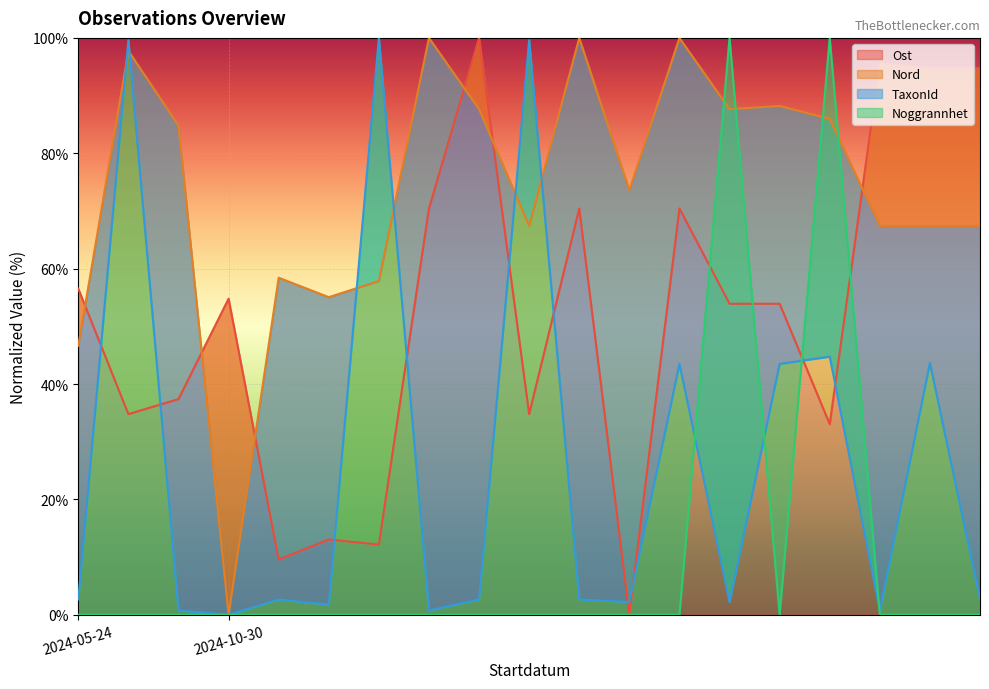

Reading right to left, transcribe all the data shown in this chart.

Ost: 94.8	94.8	95.7	33.0	53.9	53.9	70.4	0.0	70.4	34.8	100.0	70.4	12.2	13.0	9.6	54.8	37.4	34.8	56.5
Nord: 67.4	67.4	67.4	86.0	88.2	87.6	100.0	73.6	100.0	67.4	87.6	100.0	57.9	55.1	58.4	0.0	84.8	97.8	46.6
TaxonId: 2.6	43.7	0.8	44.7	43.5	2.2	43.5	2.2	2.7	99.6	2.7	0.8	100.0	1.7	2.7	0.0	0.8	99.6	2.7
Noggrannhet: 0.0	0.0	0.0	100.0	0.0	100.0	0.0	0.0	0.0	0.0	0.0	0.0	0.0	0.0	0.0	0.0	0.0	0.0	0.0